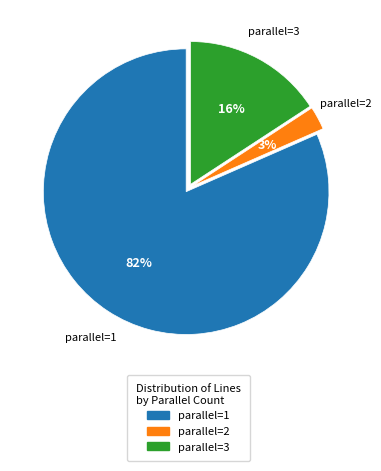

To the nearest percent, what is the average slice percentage?

33%